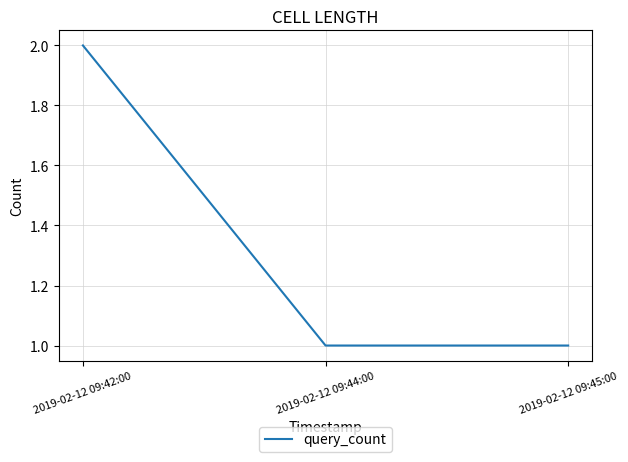

What is the maximum value shown in the chart?

2